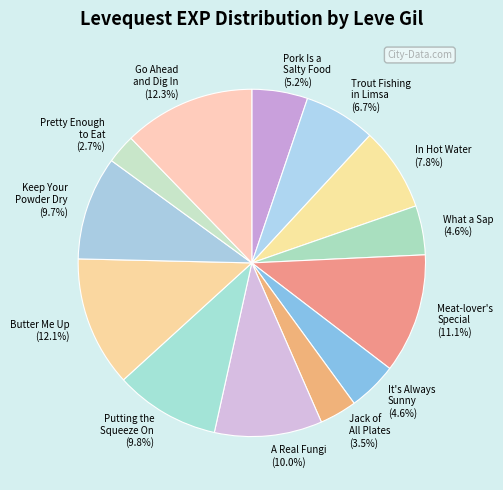

Between Putting the Squeeze On (9.8%) and Jack of All Plates (3.5%), which is larger?

Putting the Squeeze On (9.8%)